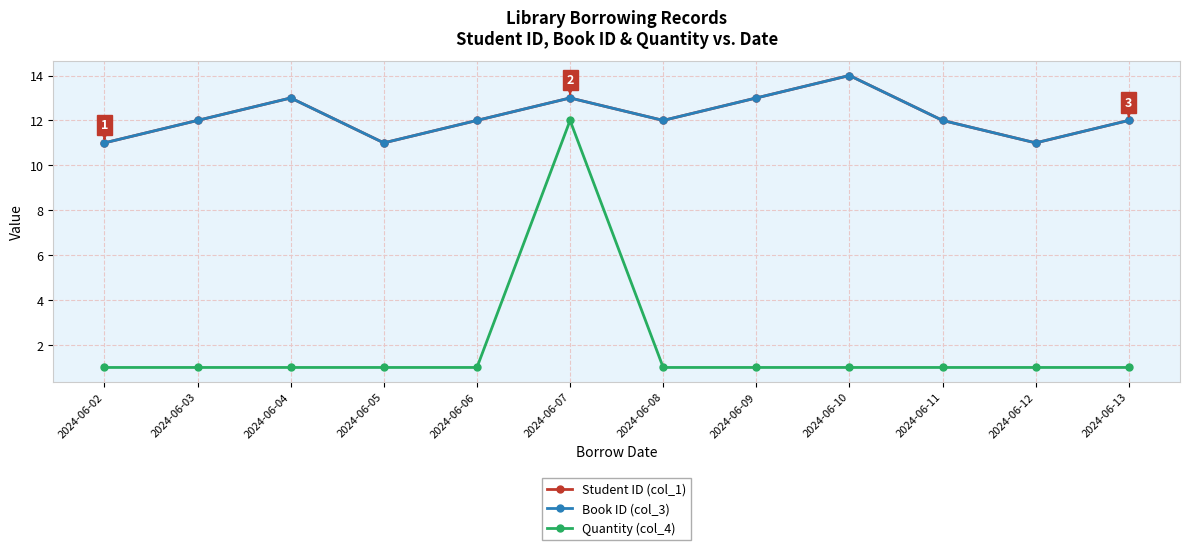

At how many categories does at least one series exceed 8?

12